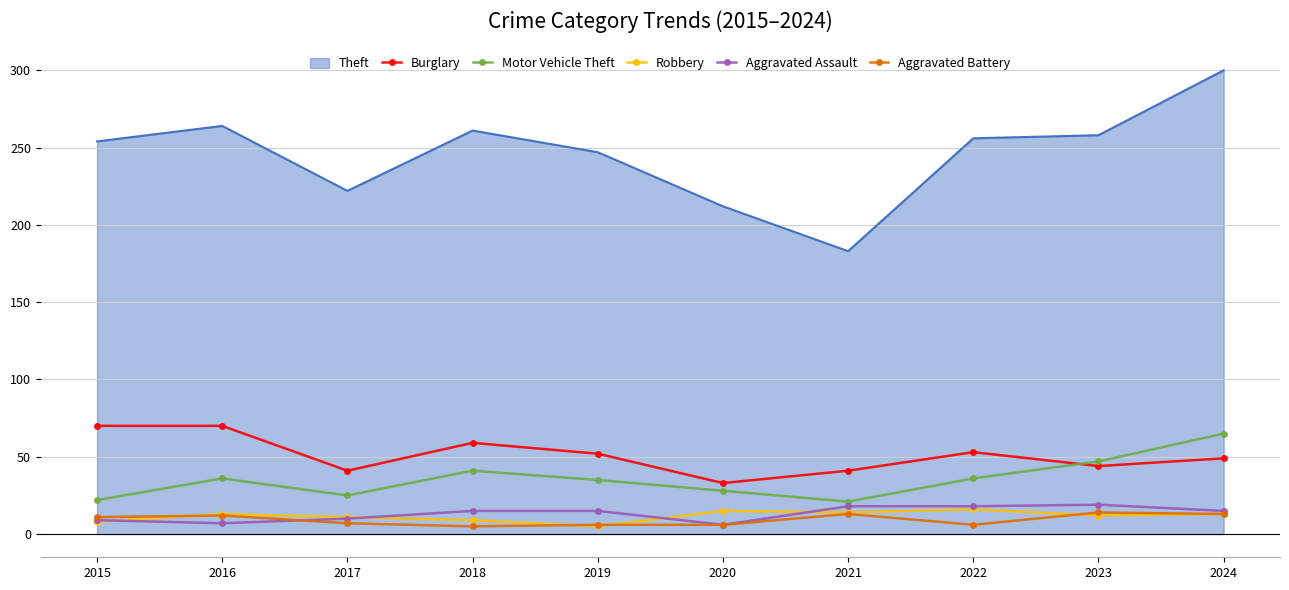

At which category is the sum across all series the highest?

2024